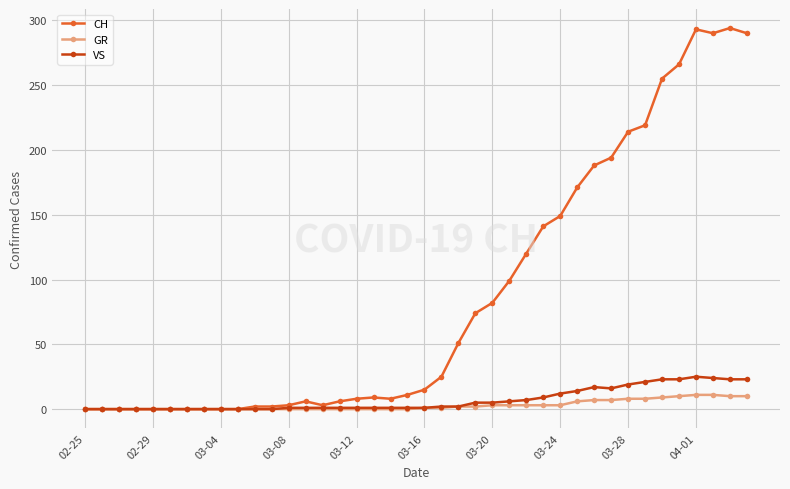

List the series in order of their peak value, lowest first.

GR, VS, CH